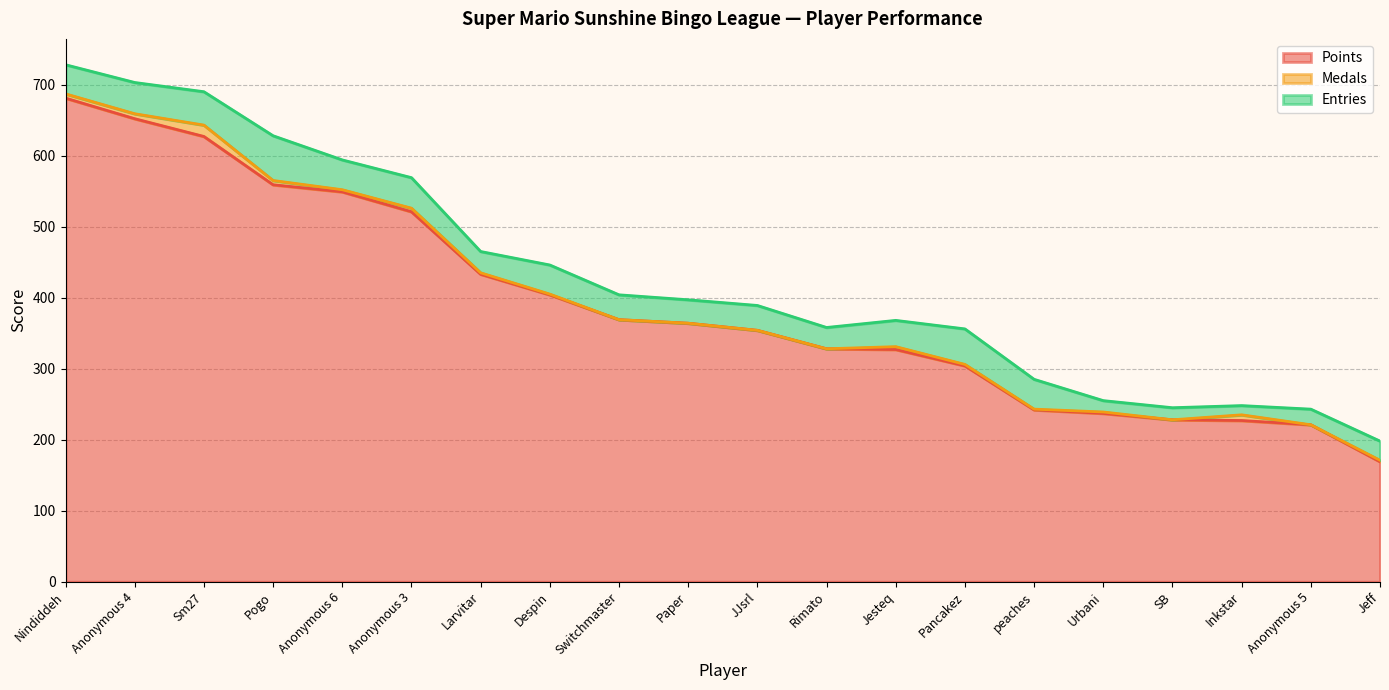

The Points series shows 354 at JJsrl. True or false?

True